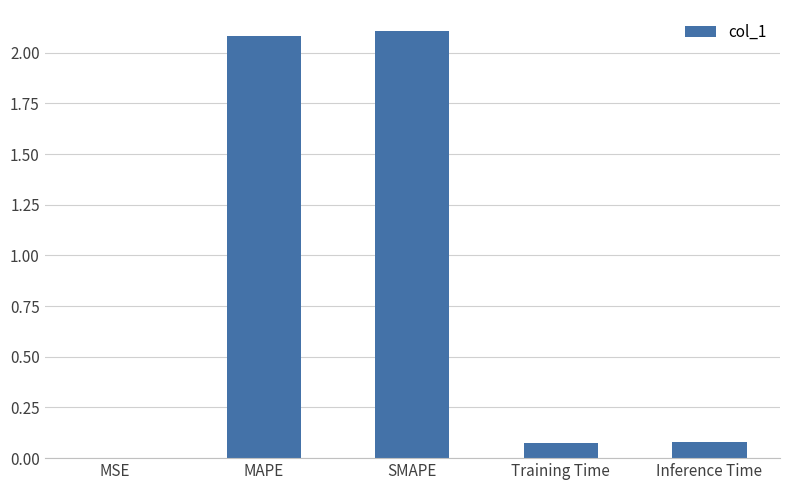

What is the sum of the values at MAPE and Inference Time?

2.2